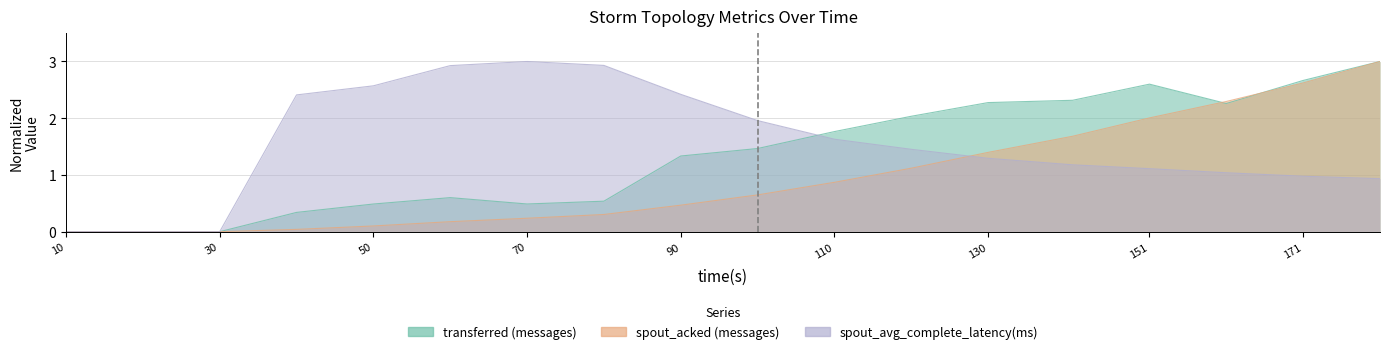

Where is spout_avg_complete_latency(ms) nearest to the value 1?

171